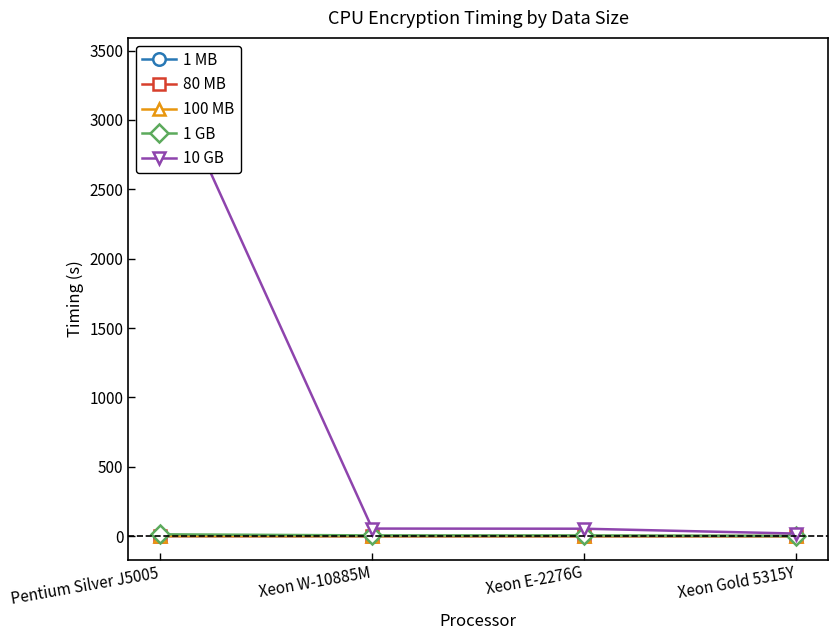

What is the difference between the 100 MB values at Pentium Silver J5005 and Xeon E-2276G?

0.8